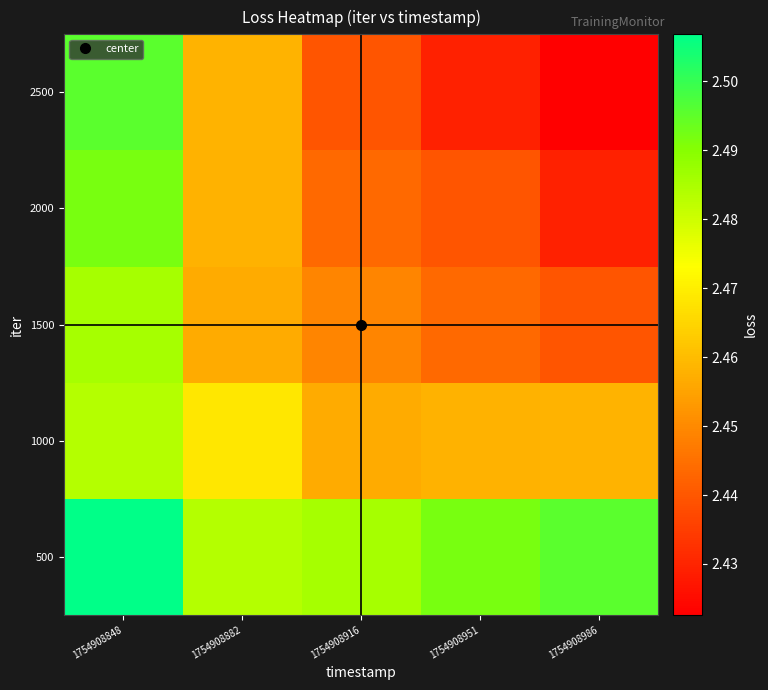

Between 1754908848 and 1754908986, which series saw the biggest shift?

2500